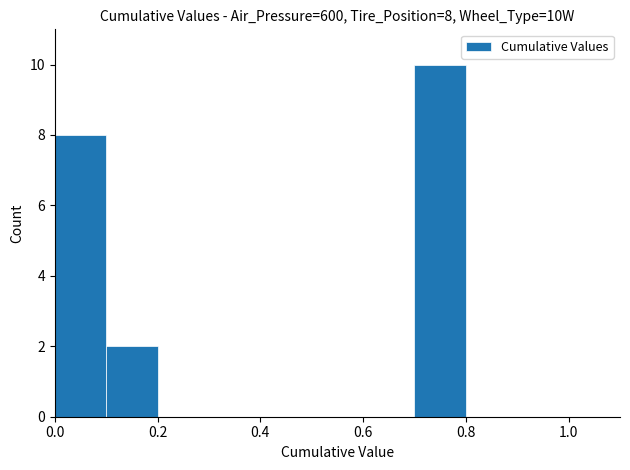

What is the maximum value shown in the chart?

10